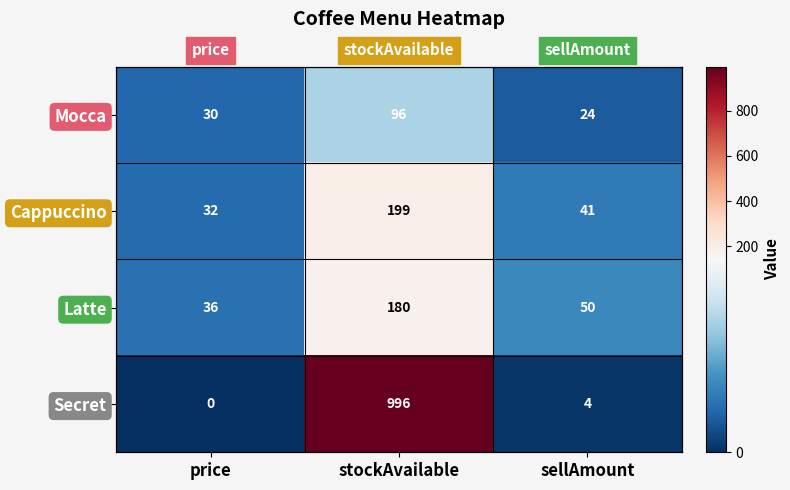

How many categories are shown in the chart?

3